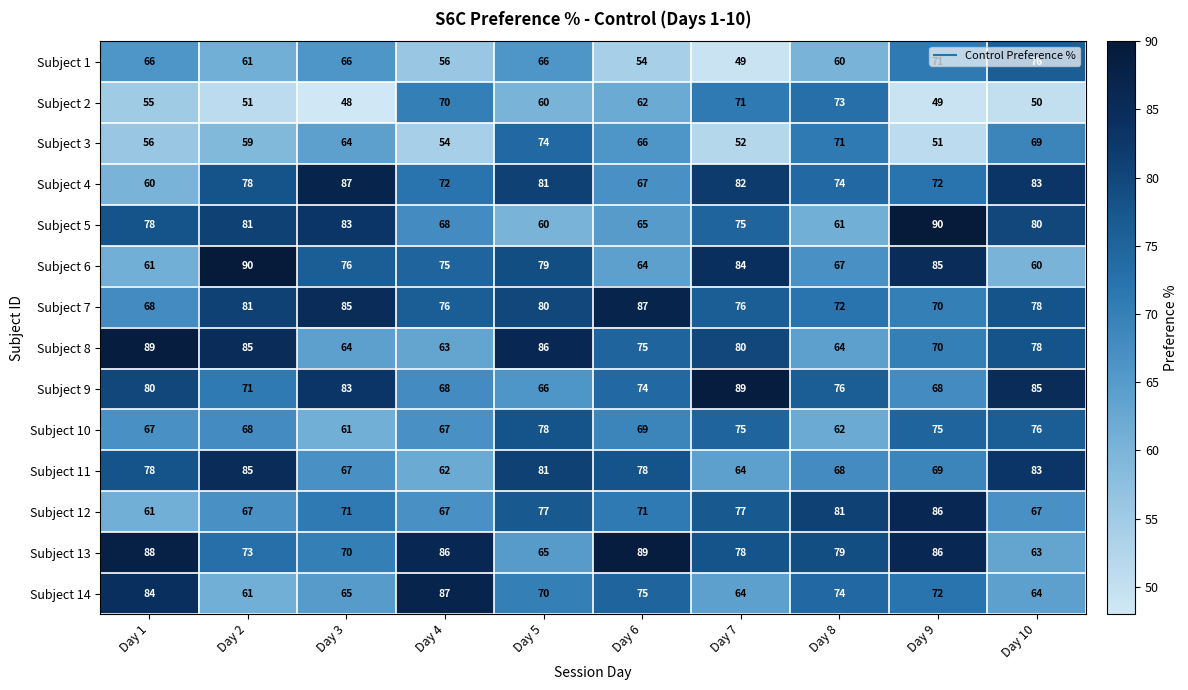

At which category is the sum across all series the highest?

Day 5